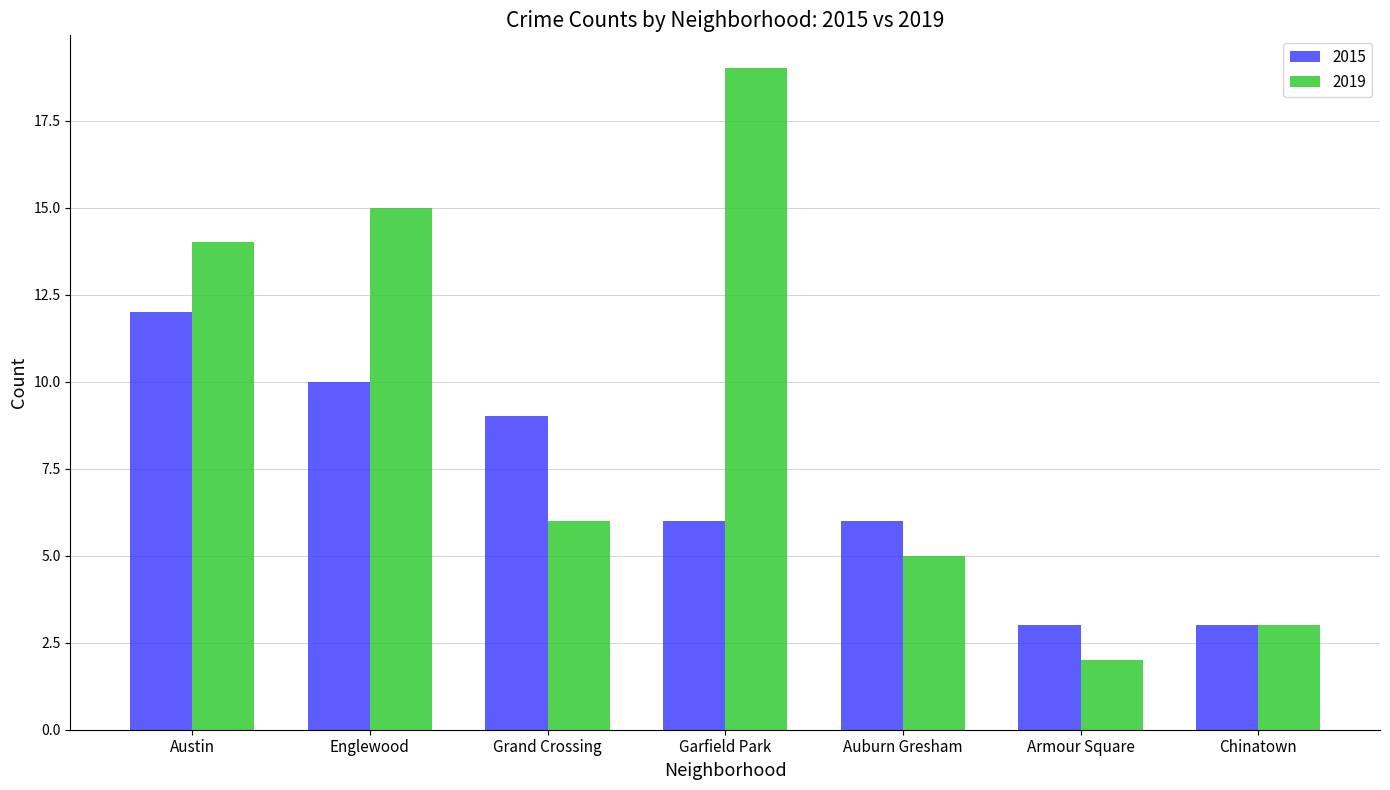

Which series has the largest total across all categories?

2019